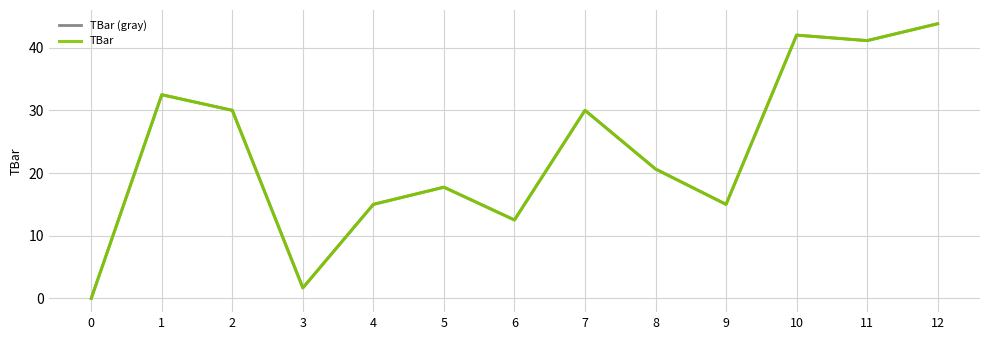

Does the chart display data point markers on the line(s)?

No